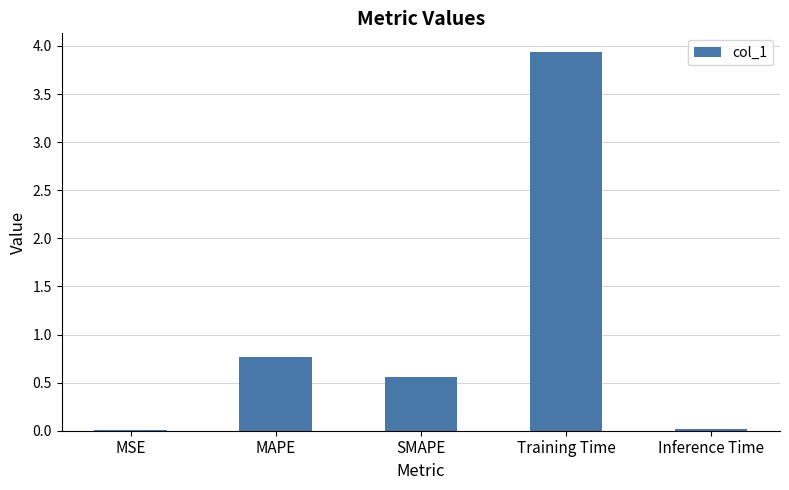

Are the bars grouped side by side (vs. stacked)?

No